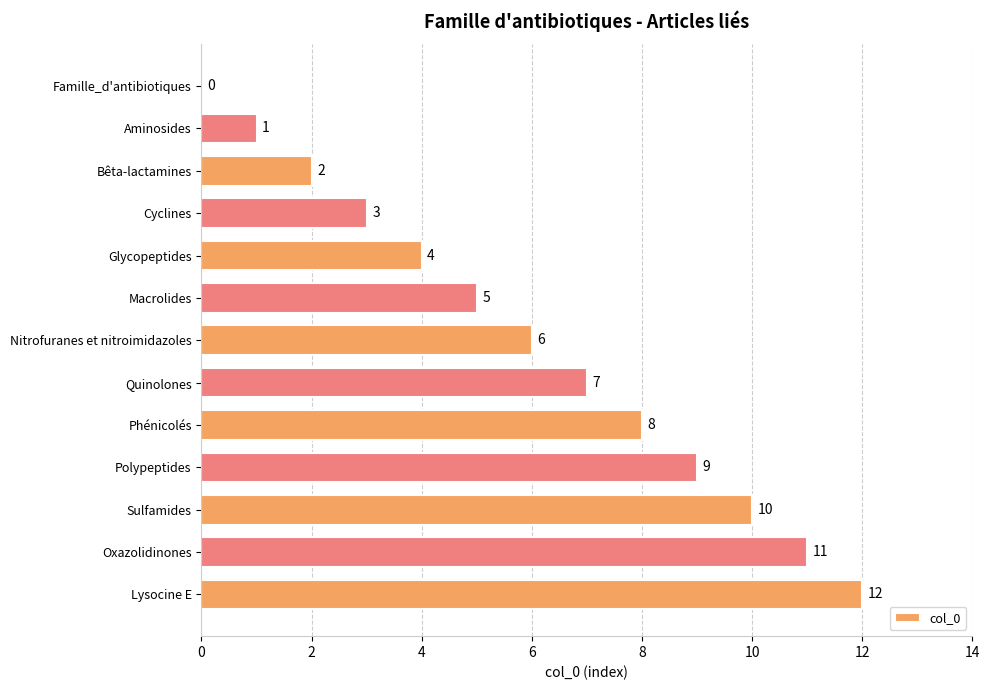

What is the sum of all values?

78